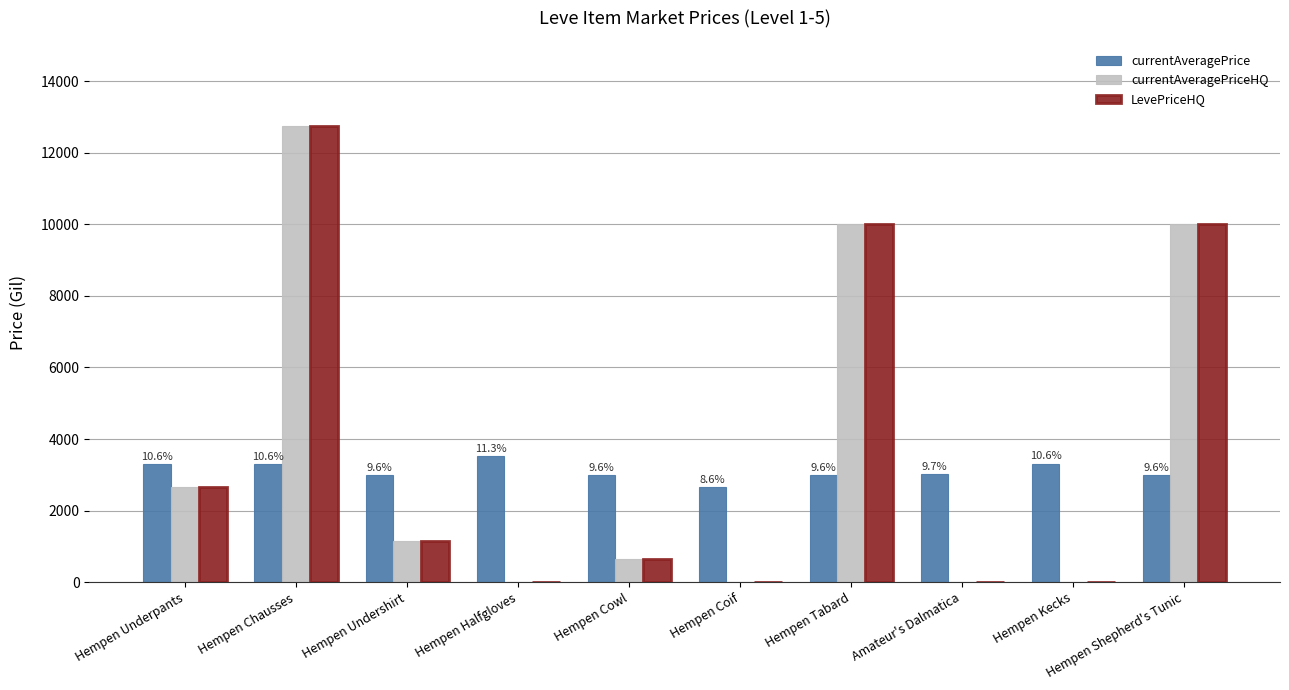

What is the total value across all series at Hempen Underpants?

8647.5